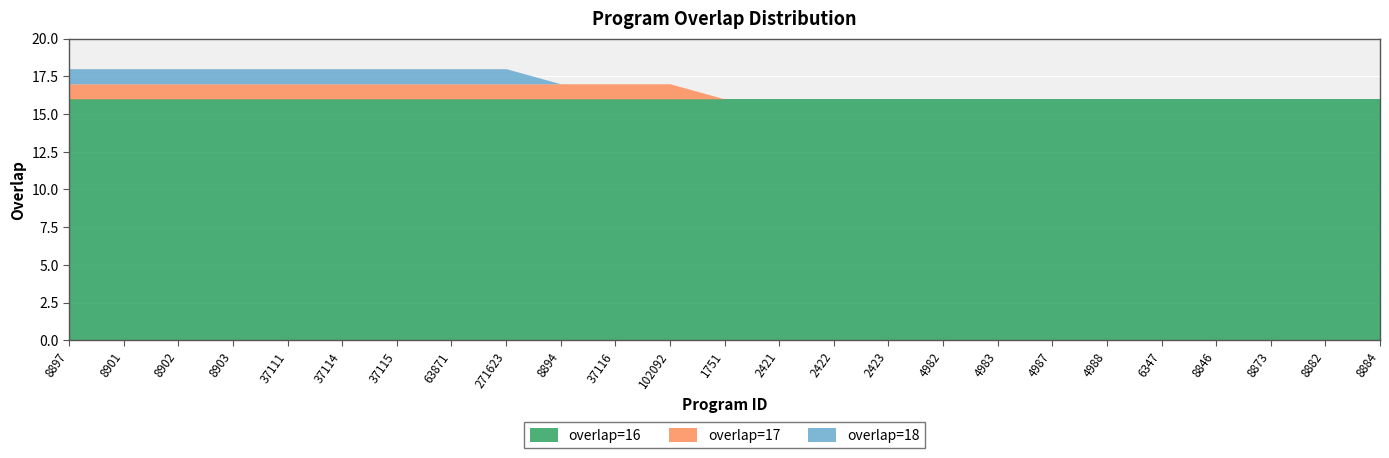

What is the sum of the overlap=17 values at 8902 and 8903?

34